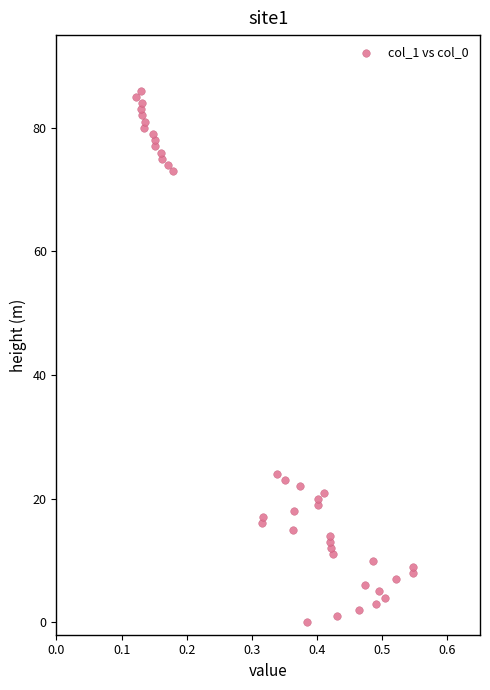

What Y value in the scatter plot is closest to 43?

24